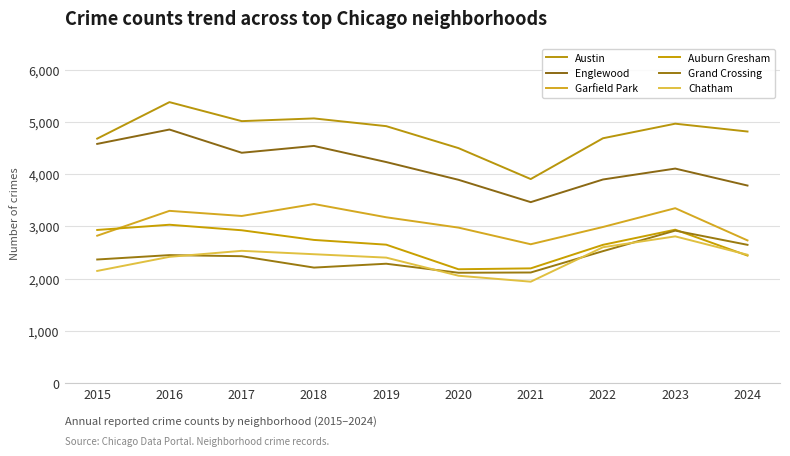

At which category is the sum across all series the highest?

2016